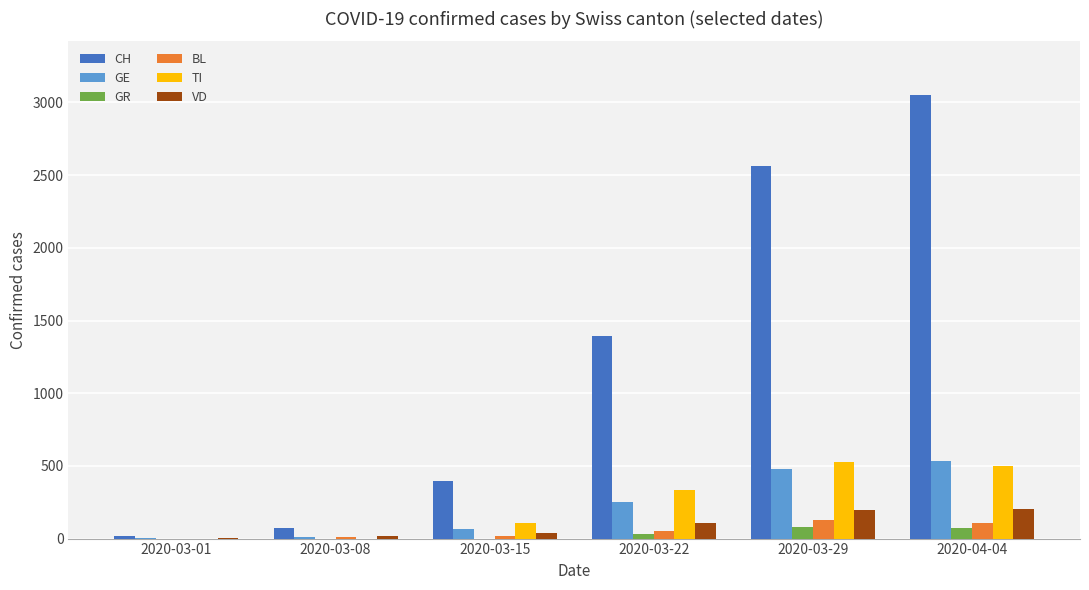

The value of TI at 2020-03-15 is 108. True or false?

True